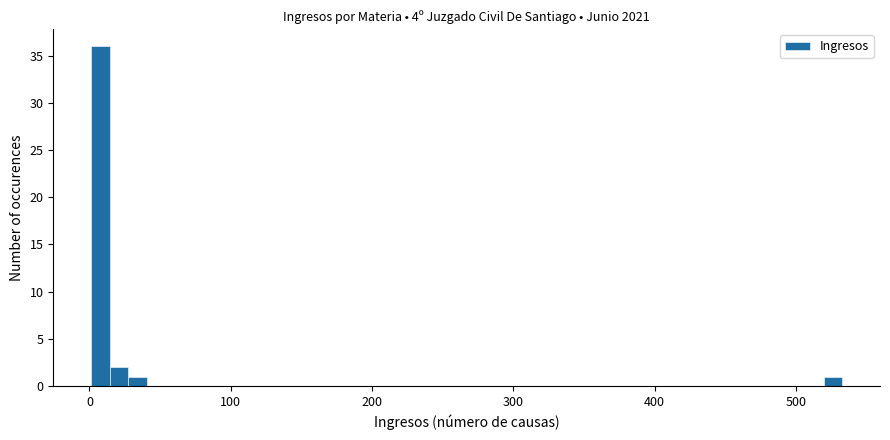

Around what value on the x-axis is the tallest bar? Give the approximate position of its centre, as read against the axis.

10